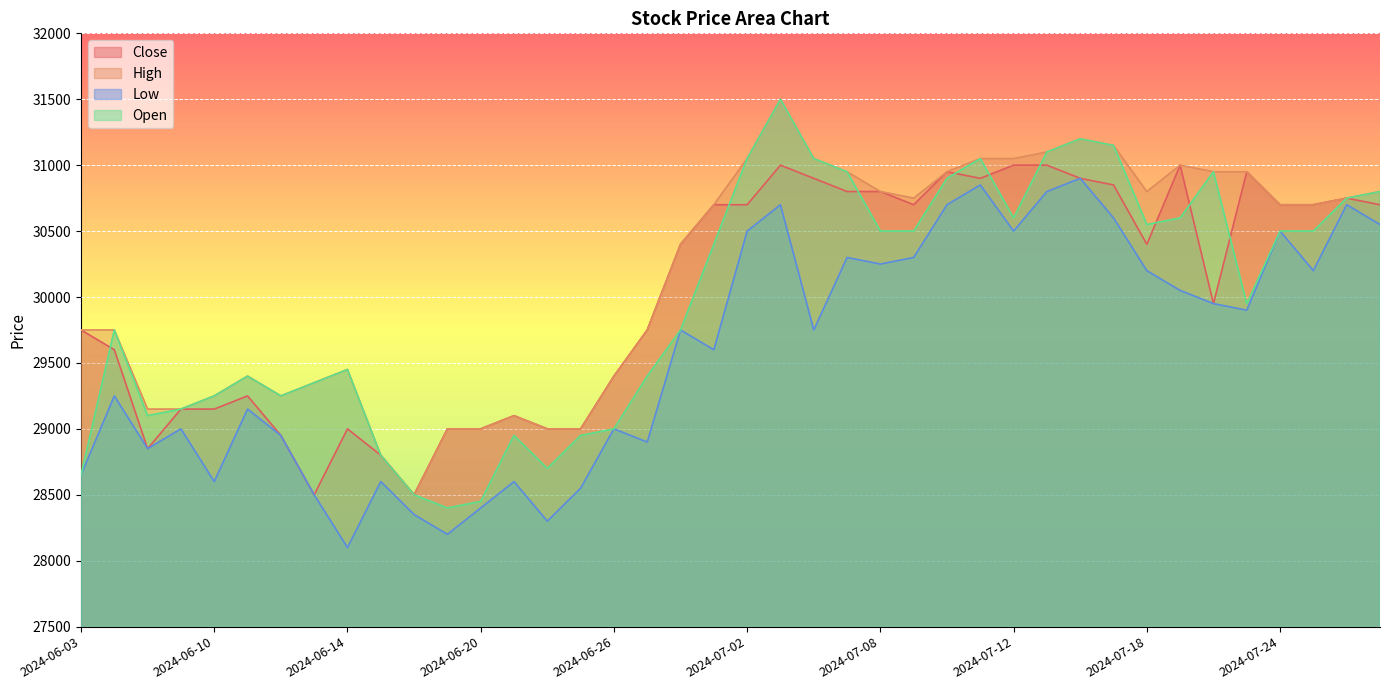

True or false: High and Close intersect in this chart.

False